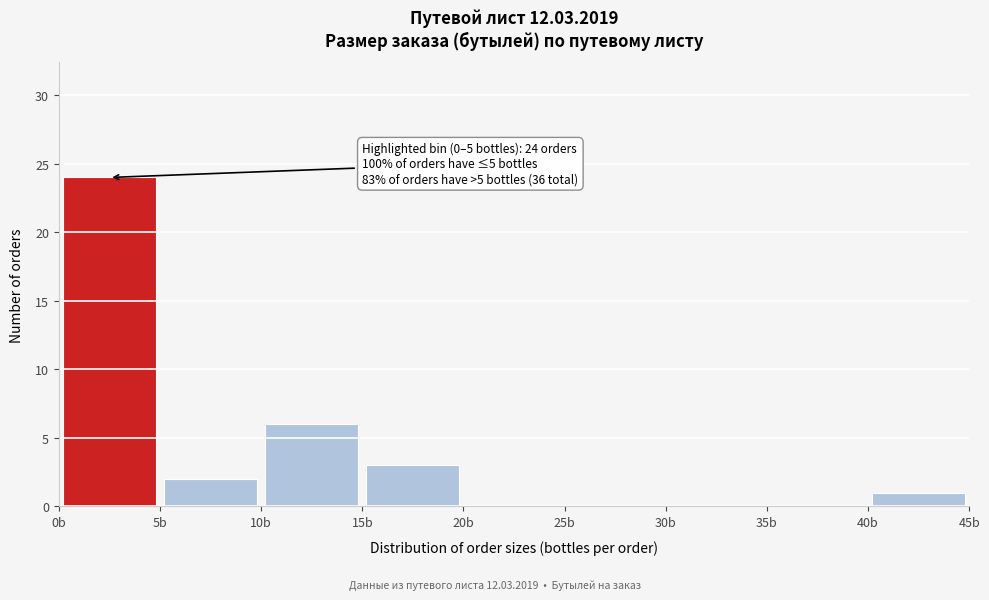

Which range on the x-axis has the tallest bar?

0 to 5